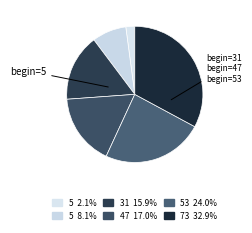

Rank the categories by value from lowest to highest.

5, 5, 31, 47, 53, 73